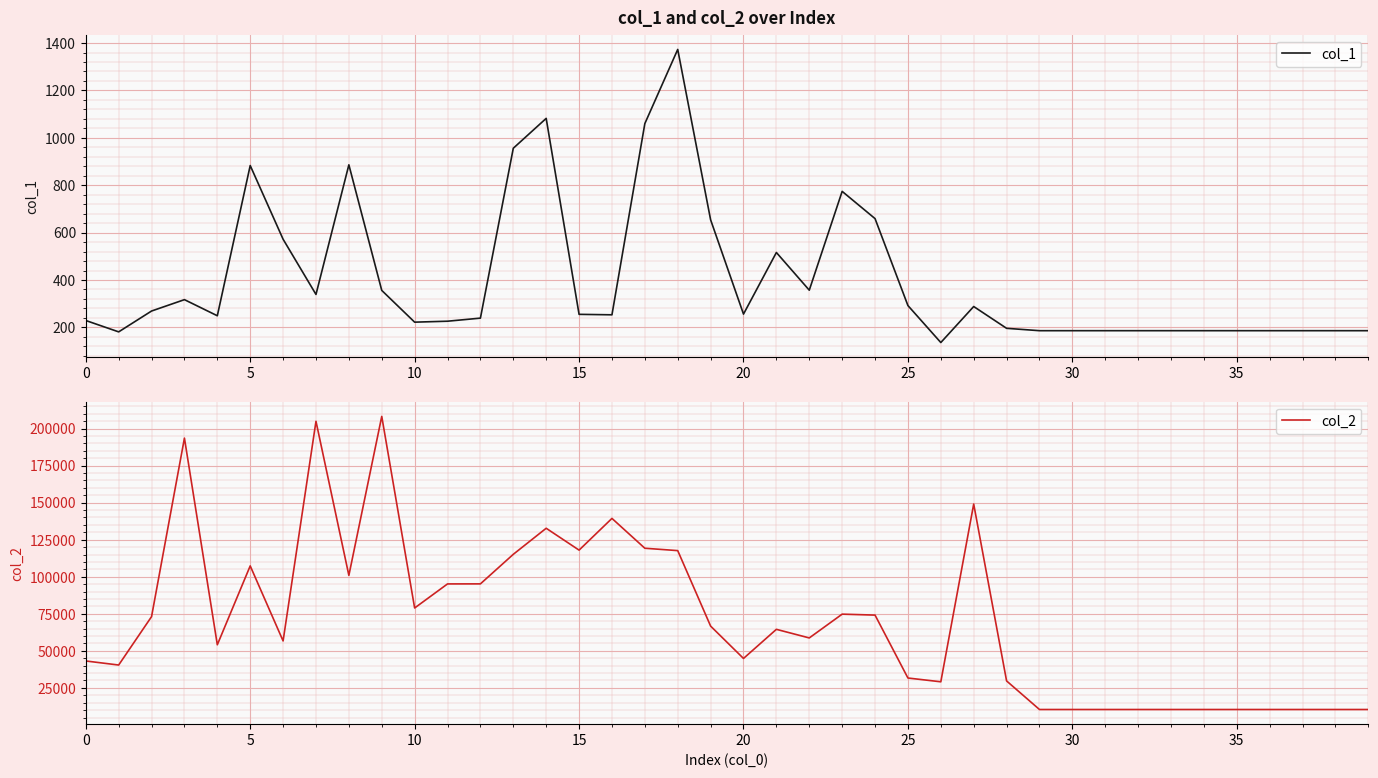

Which has a higher value, 15 or 16?

15